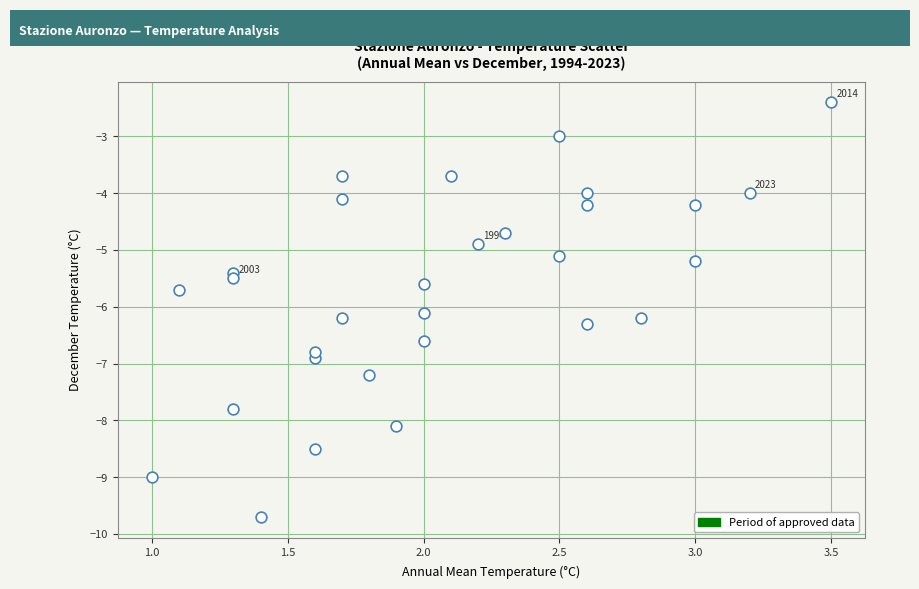

What is the range of X values (max minus min)?

2.5